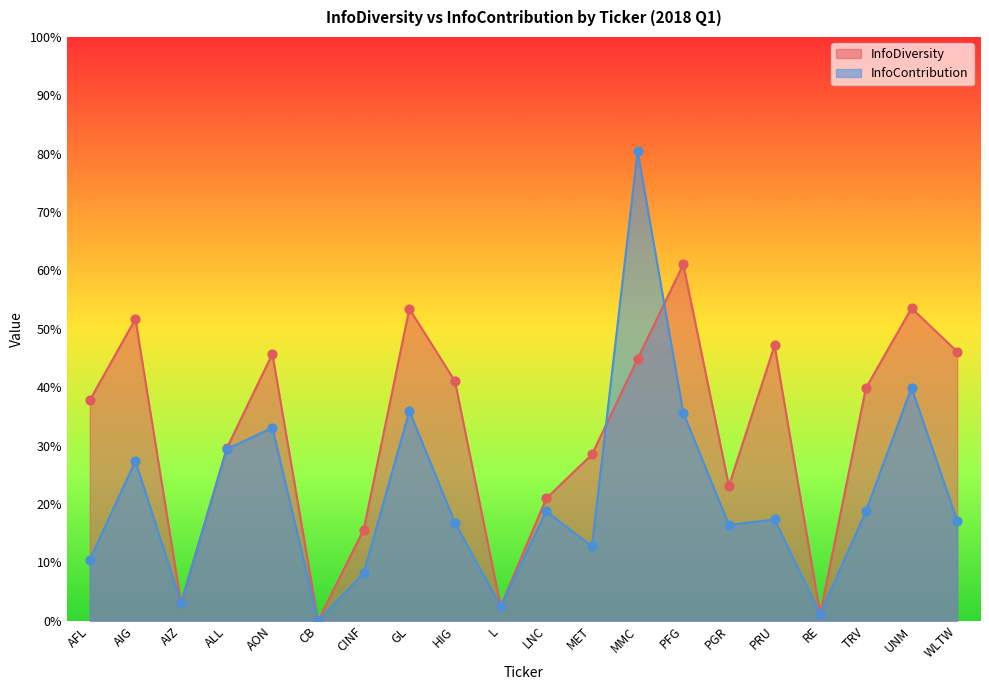

Is the value of InfoContribution at ALL greater than the value of InfoDiversity at PRU?

No